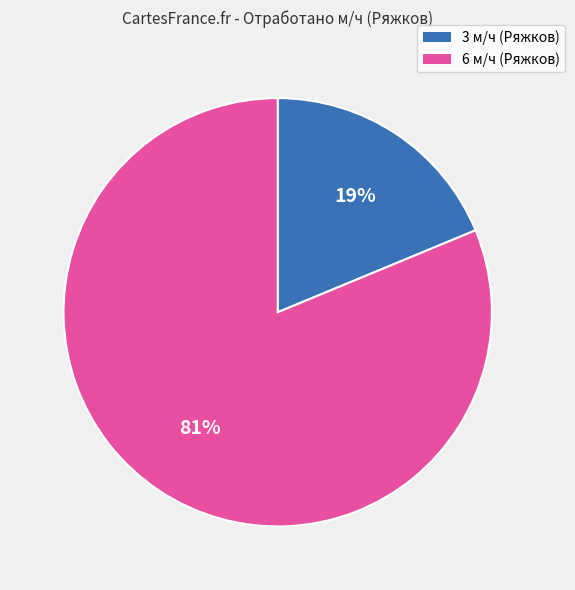

Is there any slice that represents more than half of the pie?

Yes